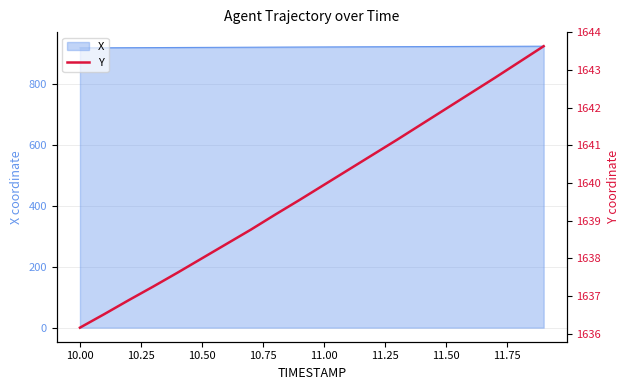

True or false: the data shows 821.5 at 14.

False